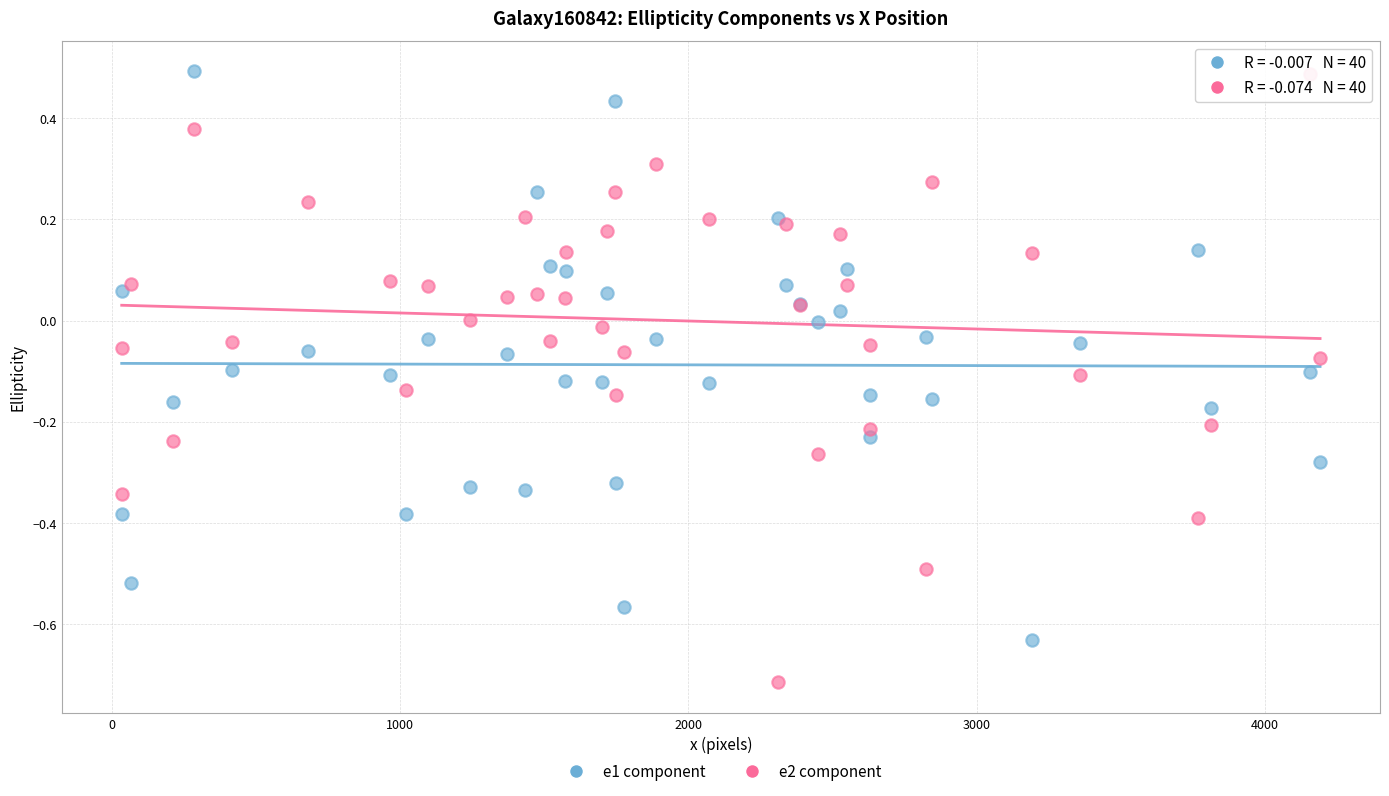

What is the X range (max minus min) for the scatter plot?

4156.4